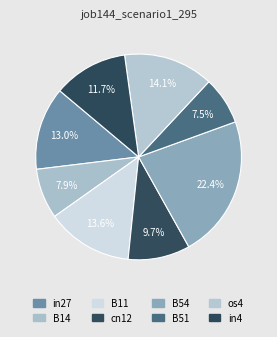

How many slices are in this pie chart?

8